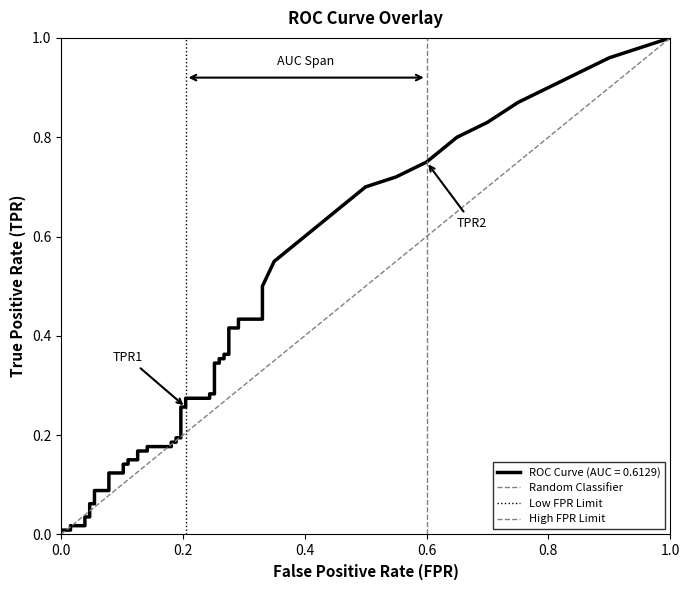

Which has a higher value, 0.0 or 1.0?

1.0